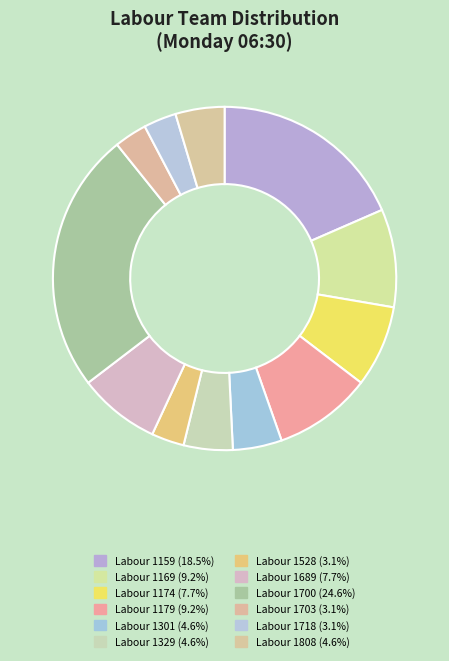

To the nearest percent, what is the combined percentage of Labour 1700 and Labour 1301?

29%